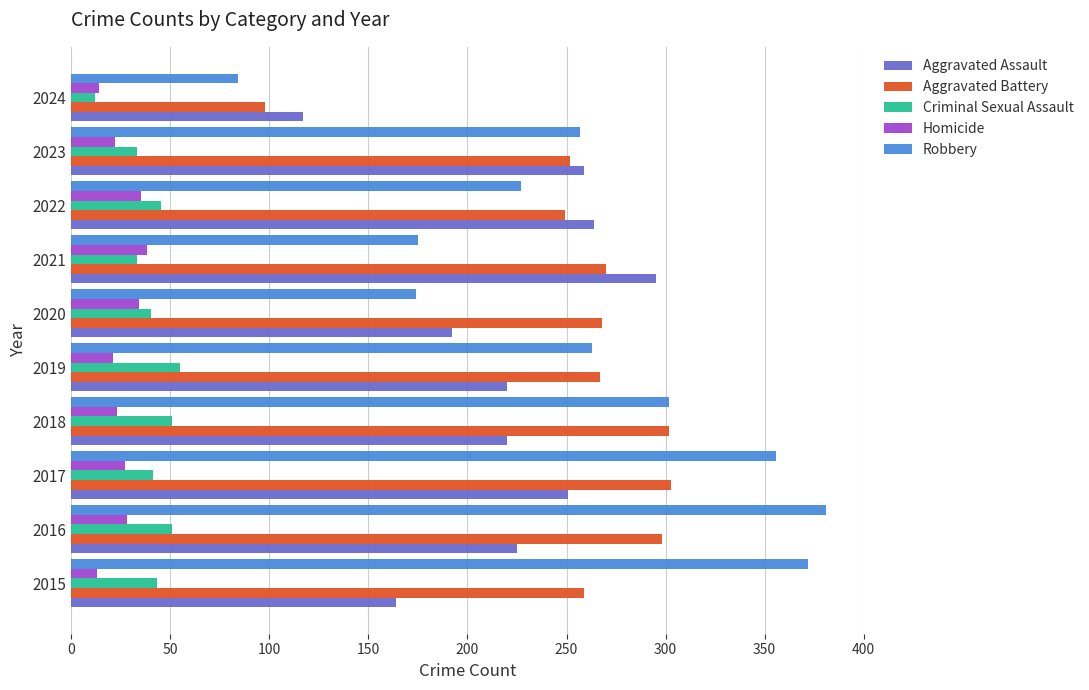

What is the total value across all series at 2024?

325